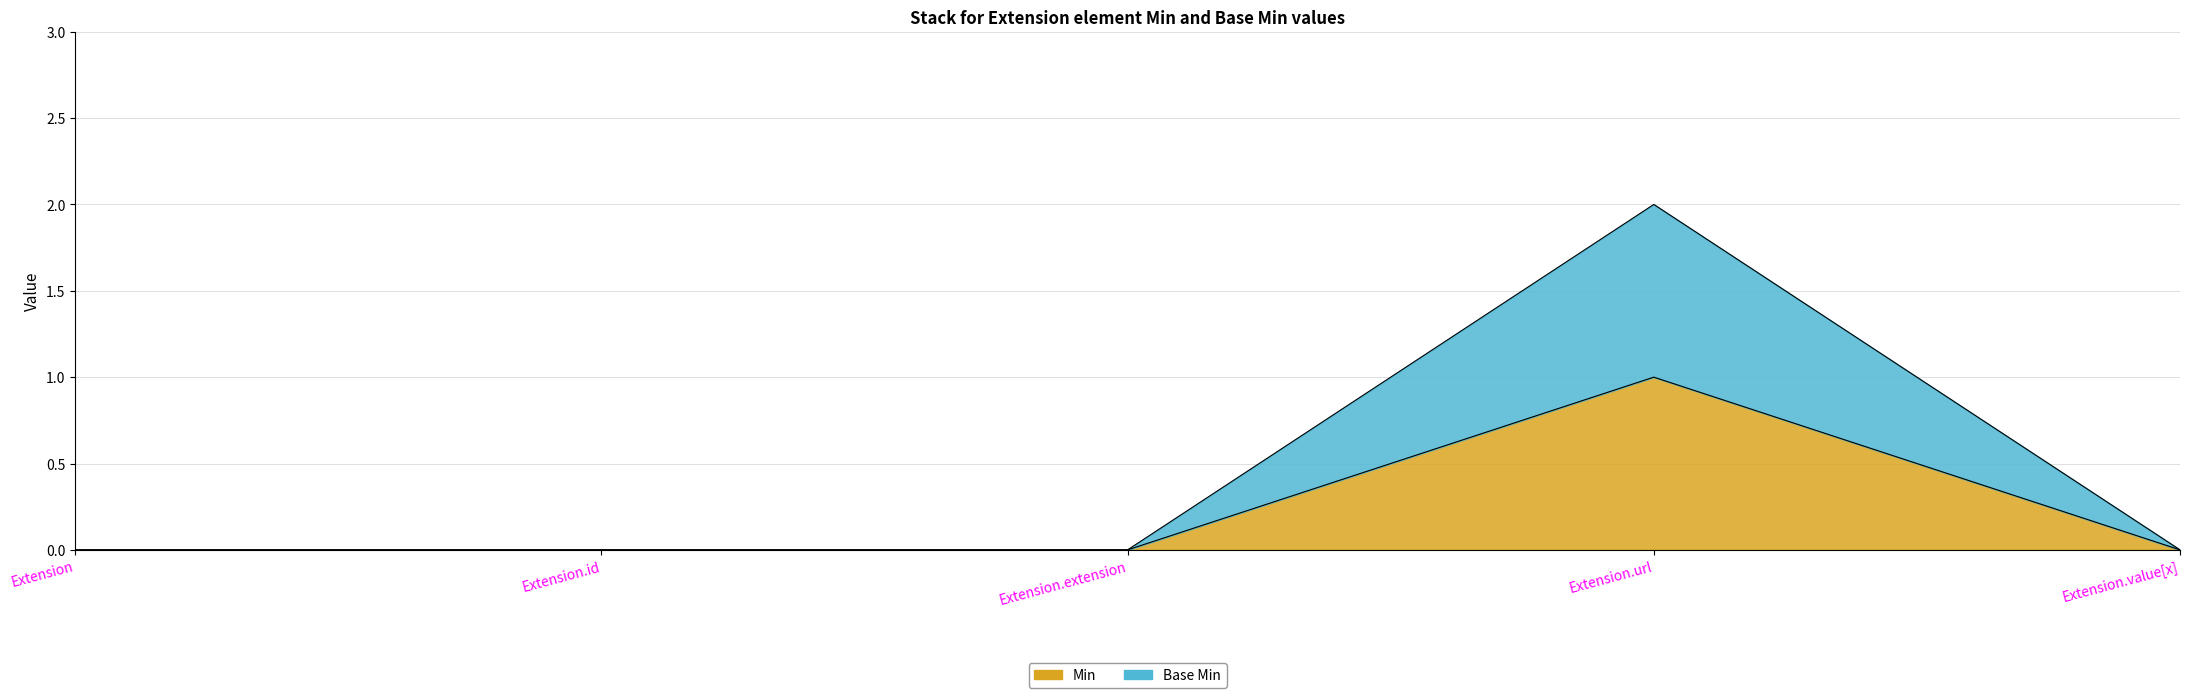

True or false: Min and Base Min intersect in this chart.

False